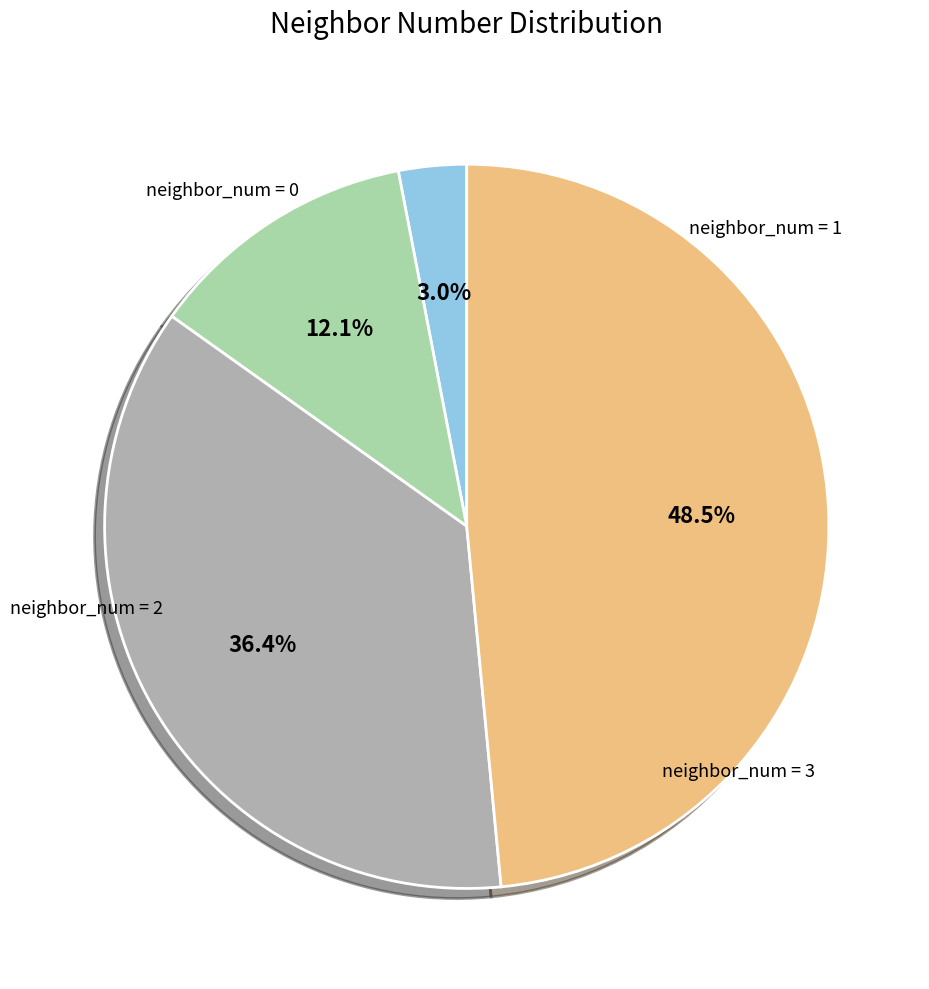

Count the number of slices in the pie.

4